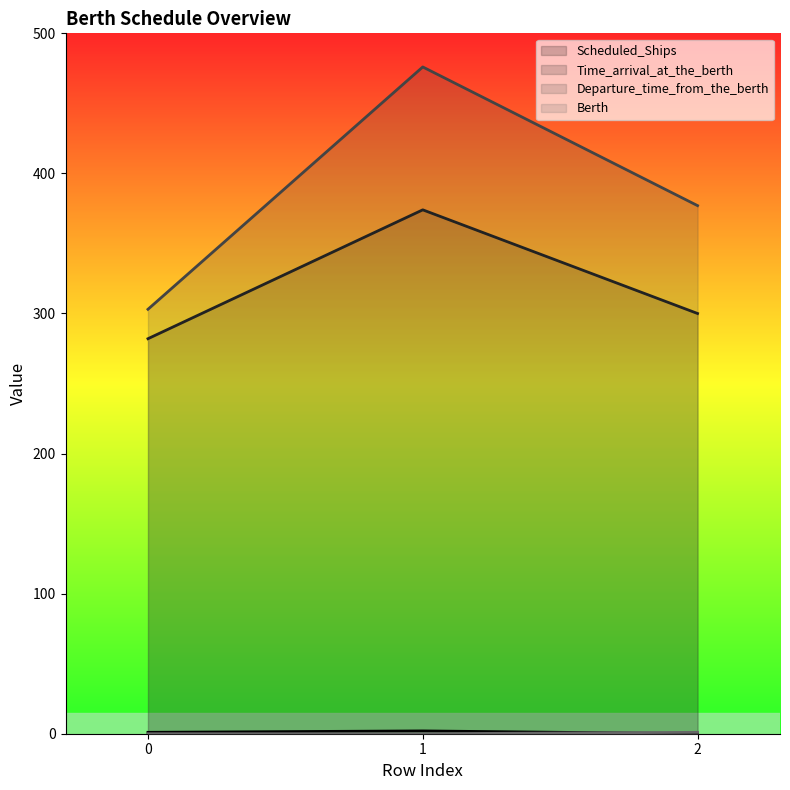

True or false: Time_arrival_at_the_berth has a value of 282 at 0.

True